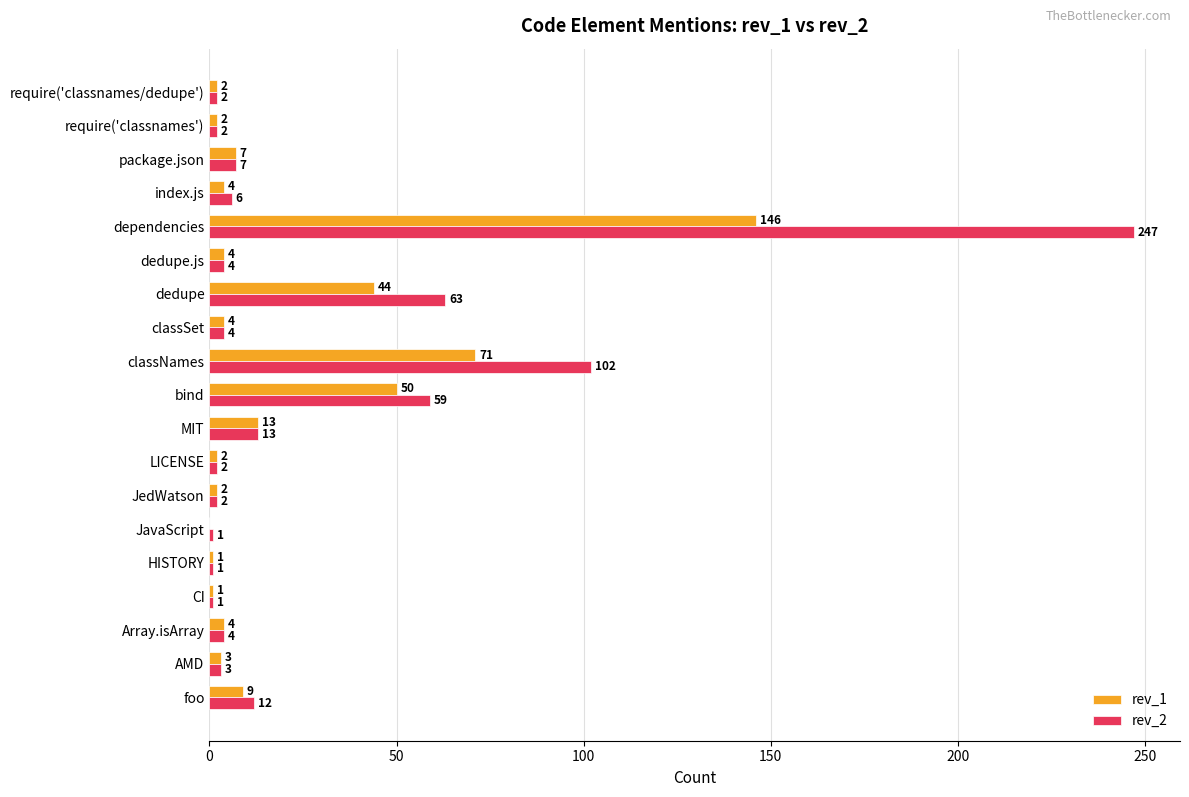

The rev_1 series shows 21 at MIT. True or false?

False